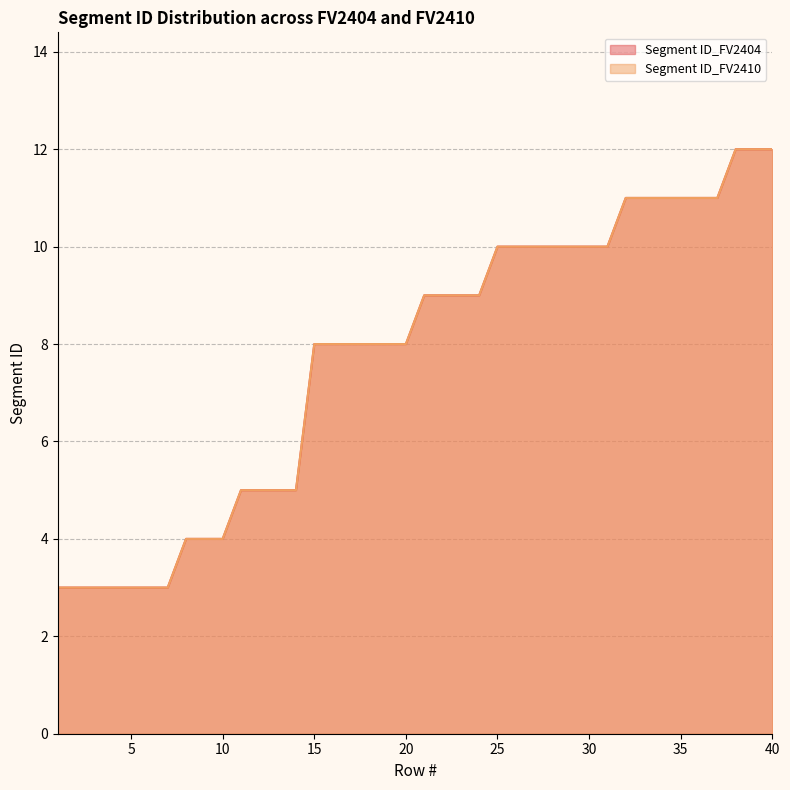

True or false: Segment ID_FV2410 and Segment ID_FV2404 intersect in this chart.

False